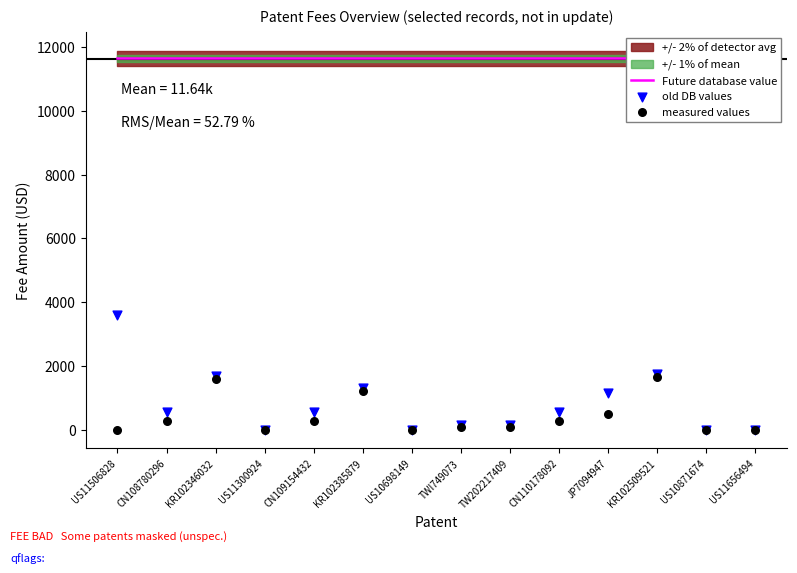

Is the value of old DB values at JP7094947 greater than the value of measured values at CN108780296?

Yes